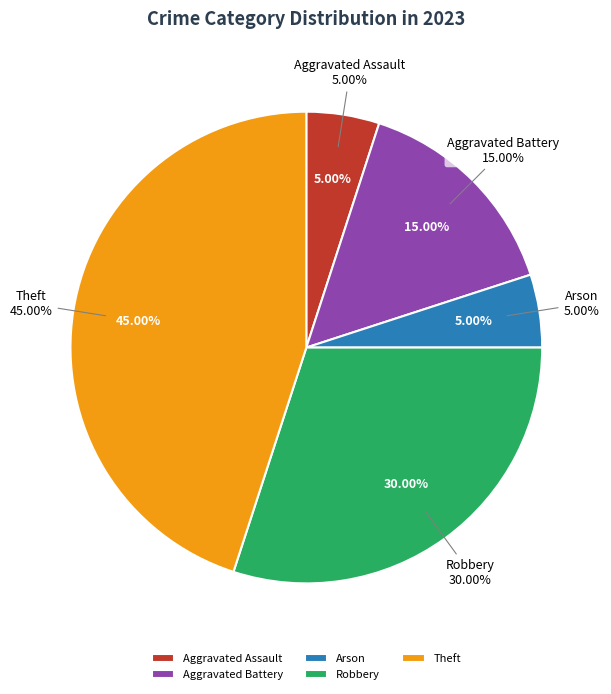

What is the total percentage of Arson and Aggravated Assault?

10.0%